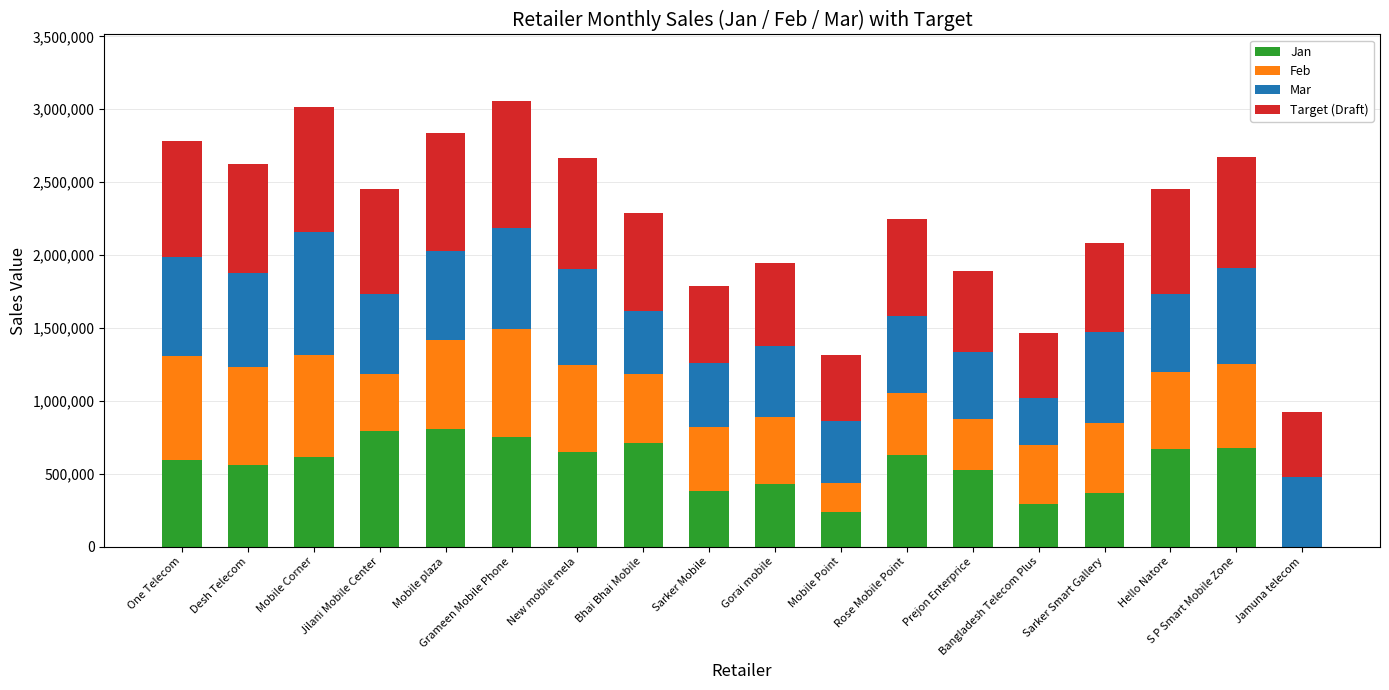

The Jan series shows 329660 at Grameen Mobile Phone. True or false?

False